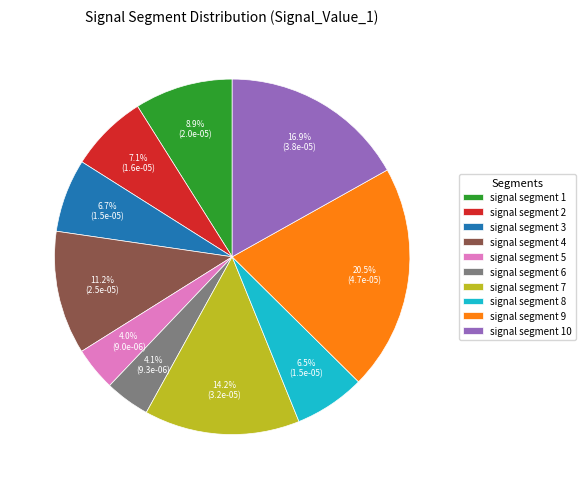

Which category has the biggest portion of the pie?

signal segment 9